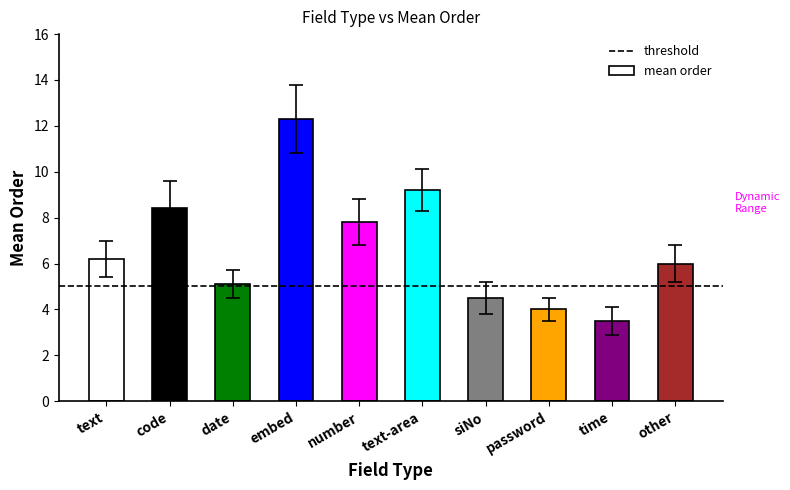

Which has a higher value, number or password?

number